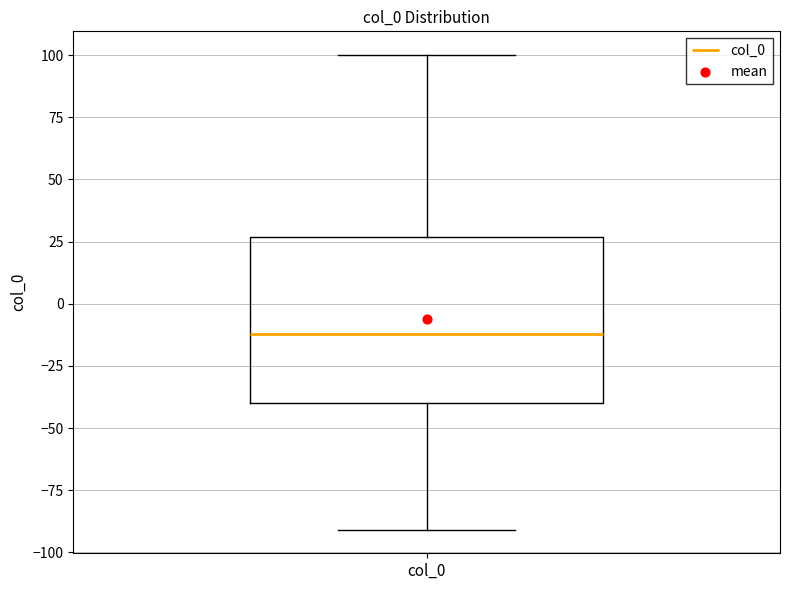

Transcribe this box plot: give where the median line is, the range the box spans, and where the two whiskers end, as read against the y-axis. The values are not printed on the chart, so give them approximately, as read against the axis.

median -10, box -40 to 25, whiskers -90 to 100